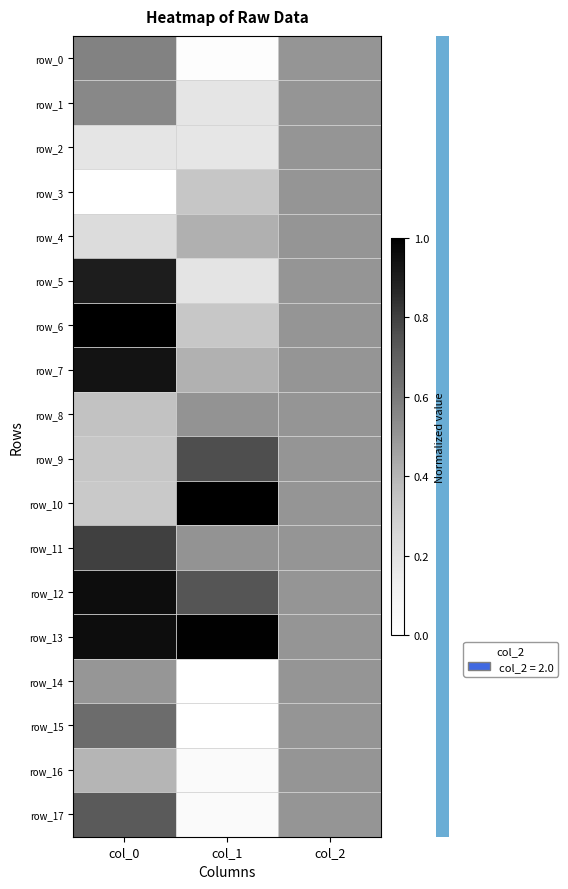

What is the total value across all series at col_1?

6.6